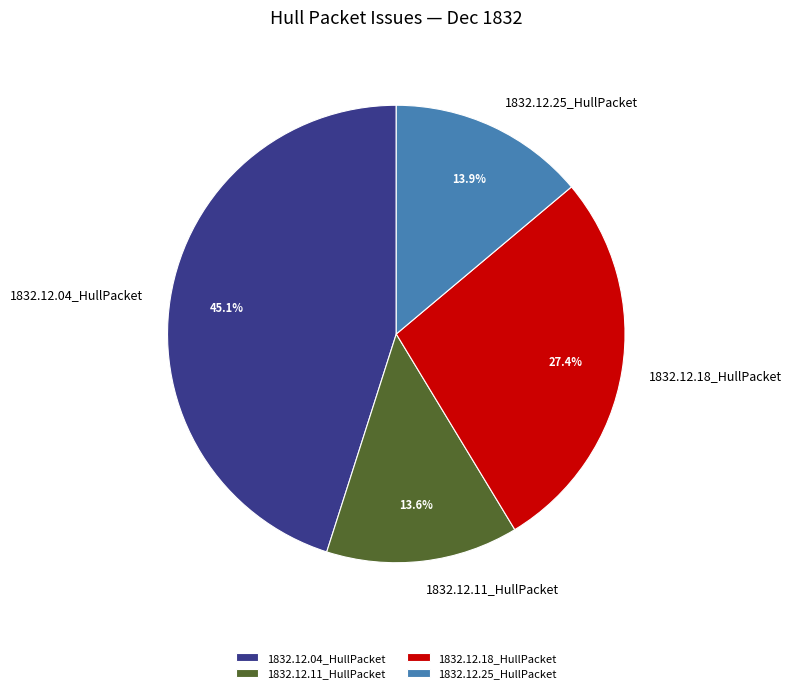

How many segments does this pie chart have?

4